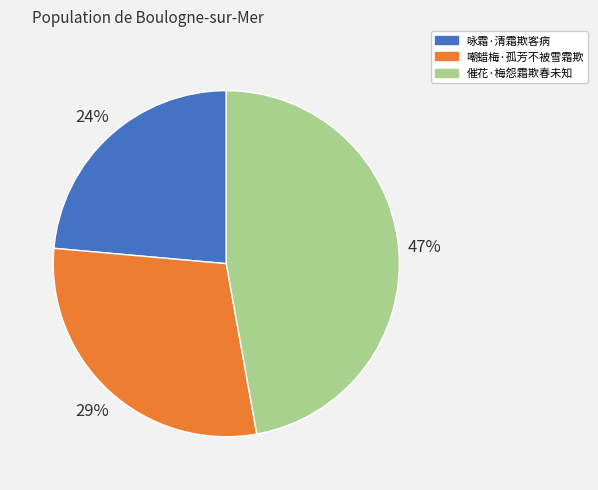

What percentage is the 嘲蜡梅·孤芳不被雪霜欺 slice, to the nearest percent?

29%